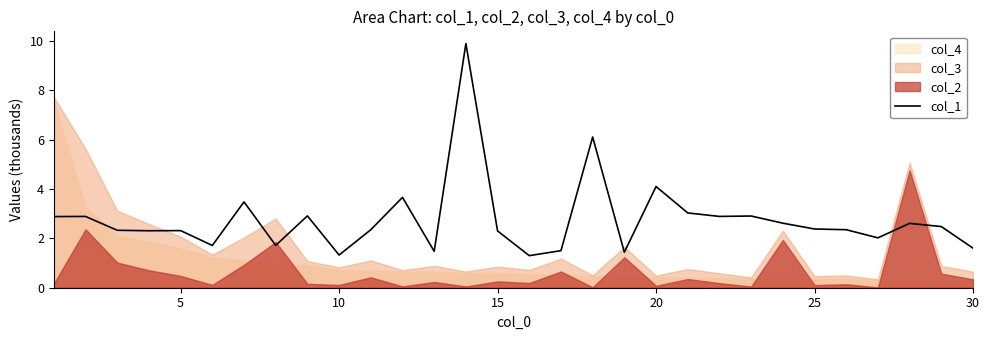

At which label is col_1 closest to 5?

20